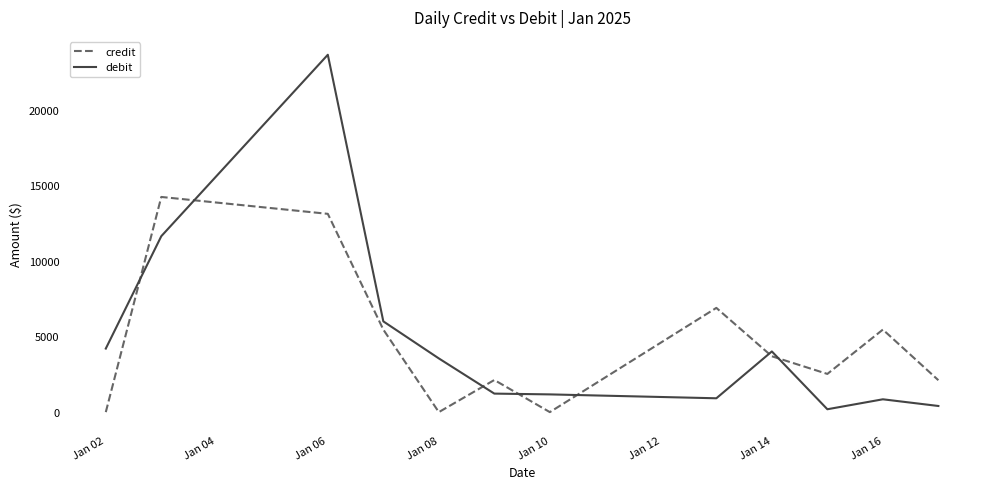

How many interior local valleys does the credit series have?

3